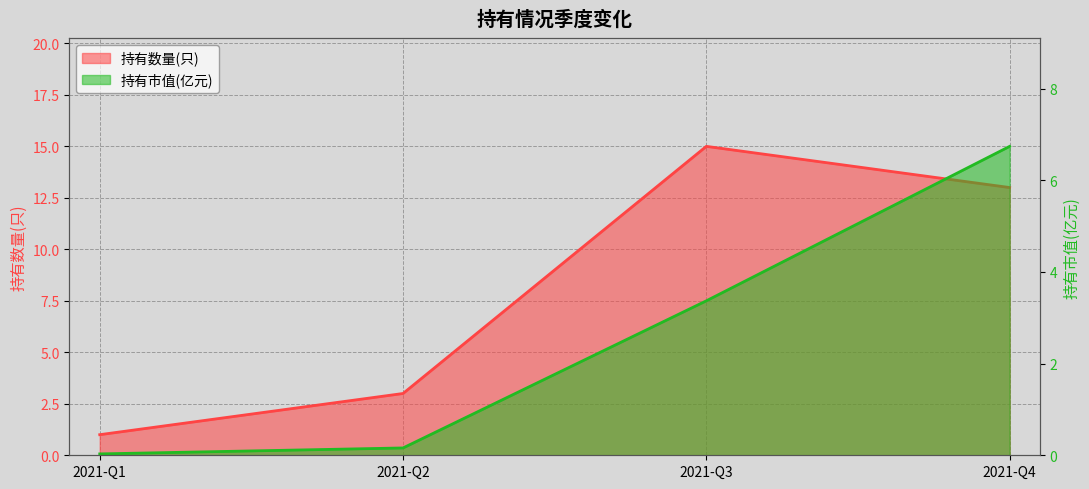

True or false: 持有市值(亿元) has more than 1 points higher than both neighbors.

False